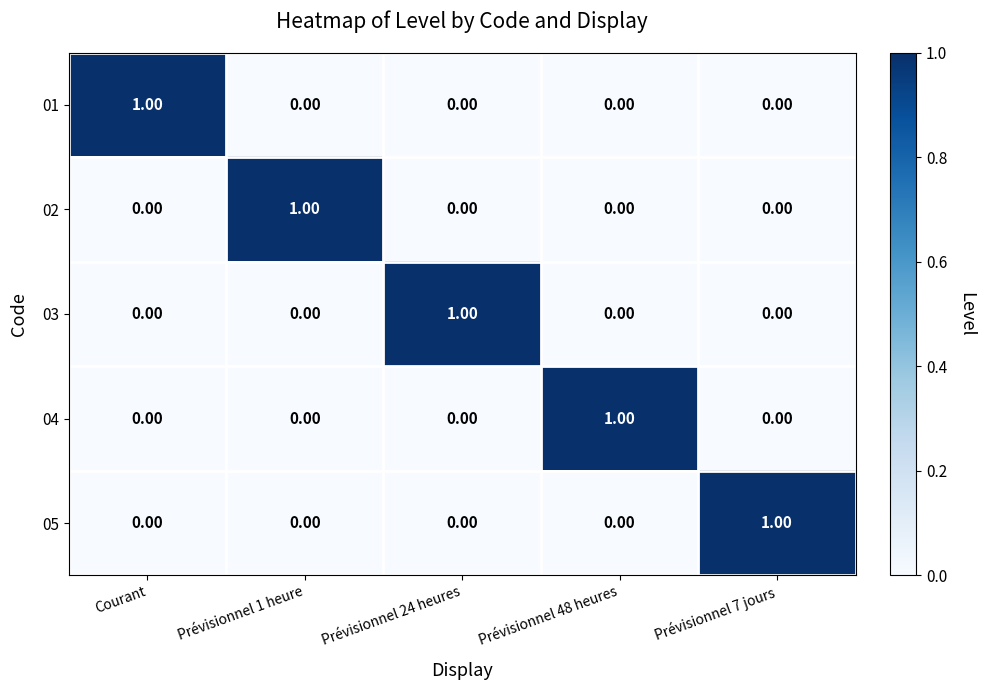

Is the value of 01 at Prévisionnel 24 heures greater than the value of 02 at Prévisionnel 1 heure?

No